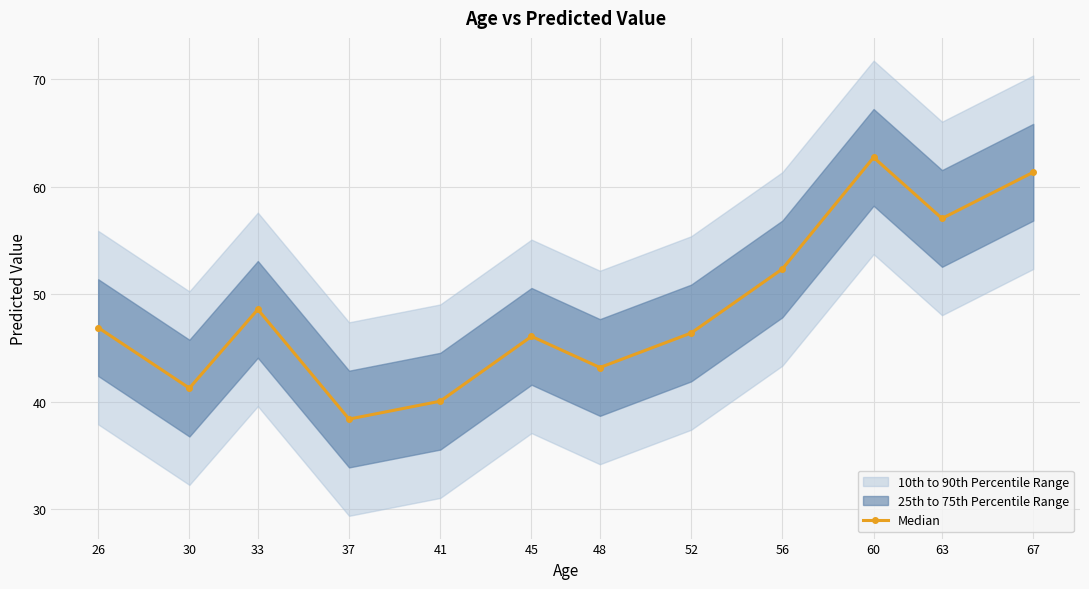

Rank the categories by value from lowest to highest.

37, 41, 30, 48, 45, 52, 26, 33, 56, 63, 67, 60